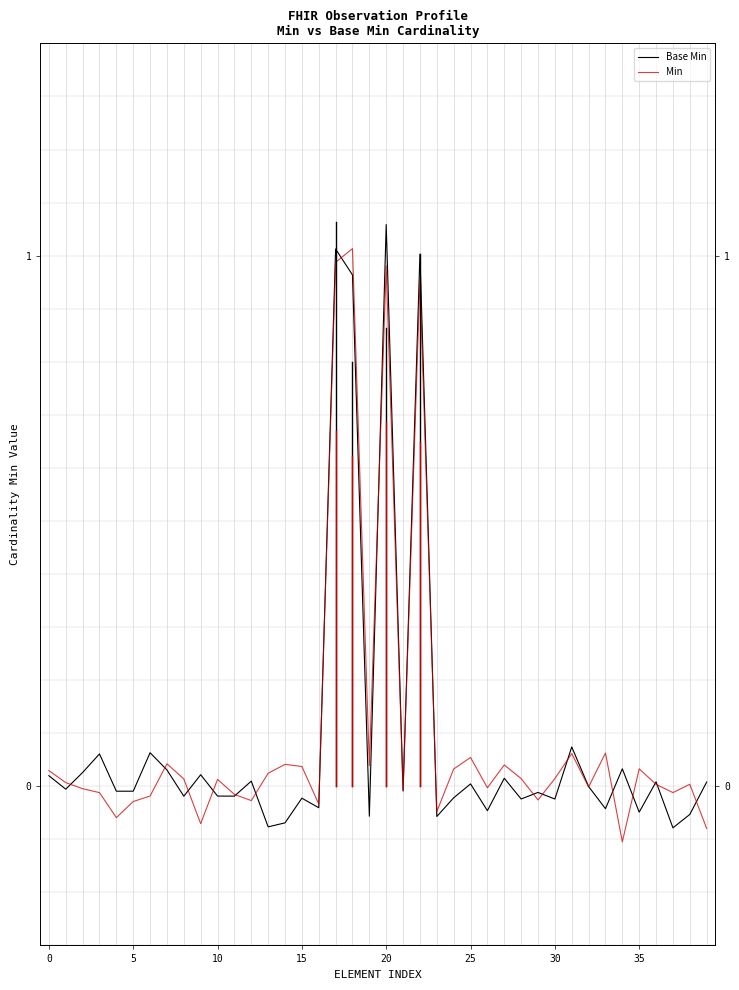

Which has a higher value, 14 or 15?

15